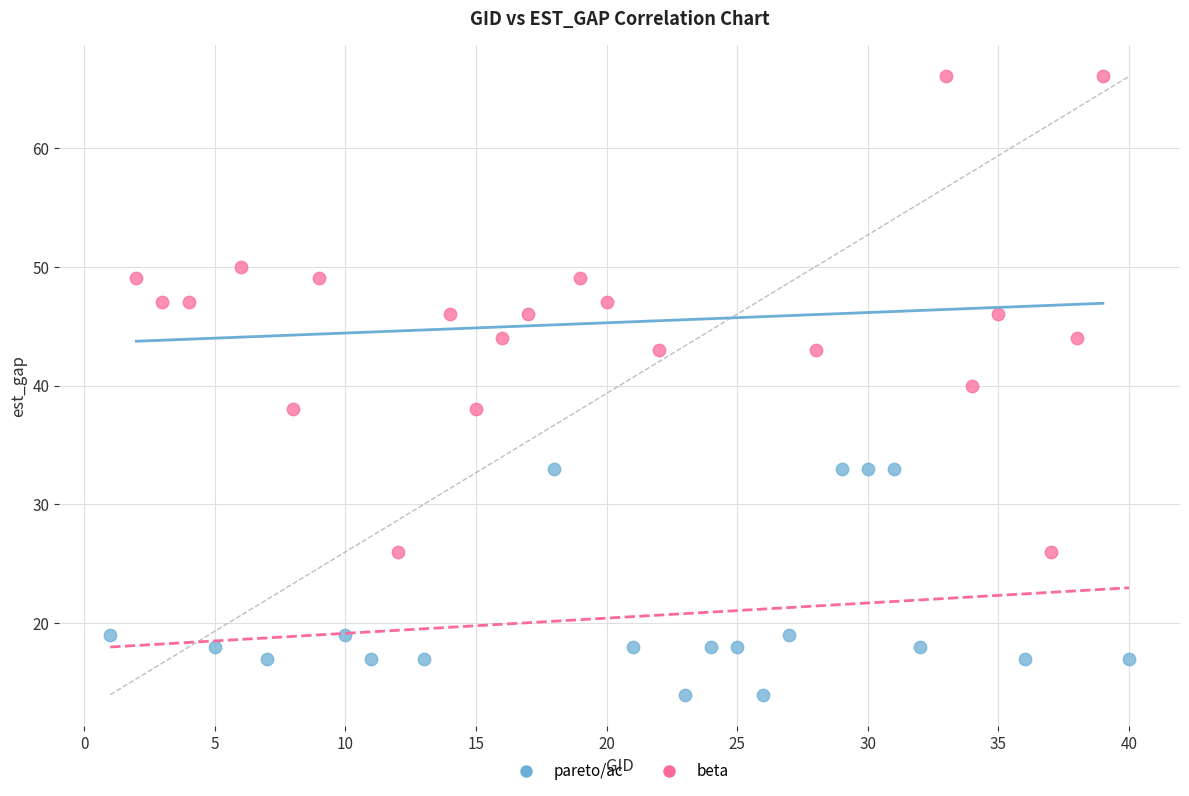

Which series reaches the minimum Y coordinate?

beta